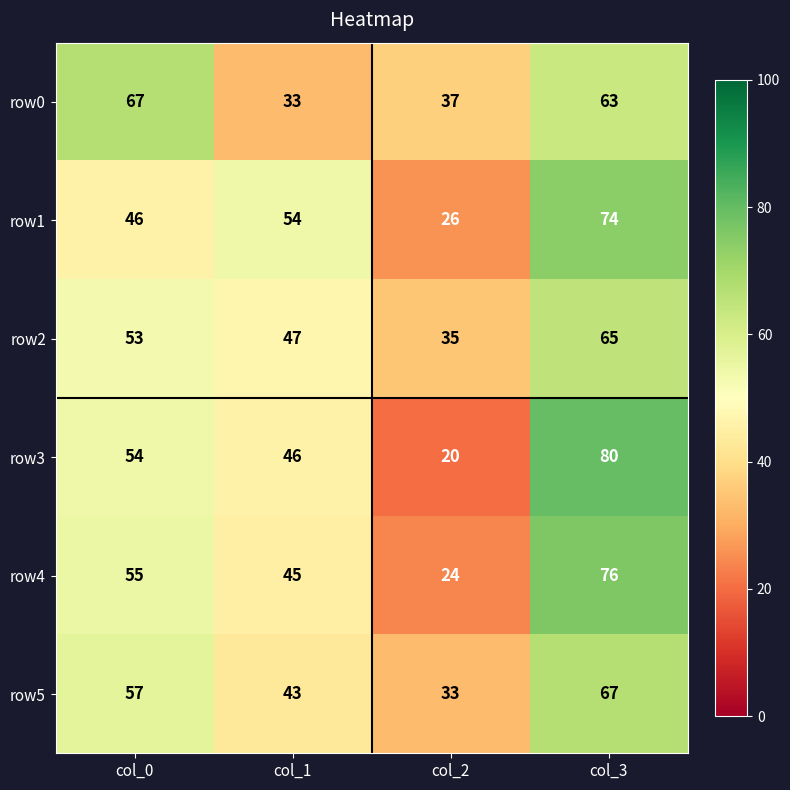

The value of row0 at col_2 is 37. True or false?

True